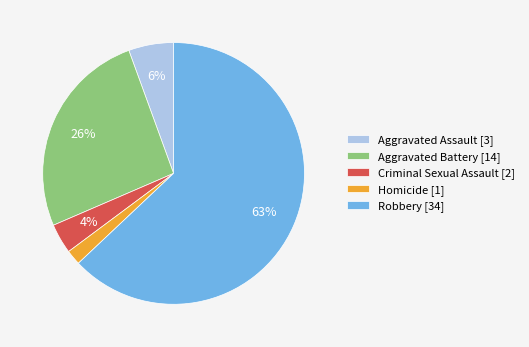

Which has a higher value, Aggravated Battery [14] or Aggravated Assault [3]?

Aggravated Battery [14]